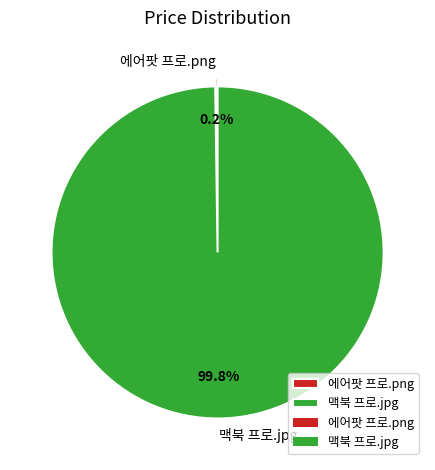

How much of the chart is everything except 맥북 프로.jpg?

0.2%